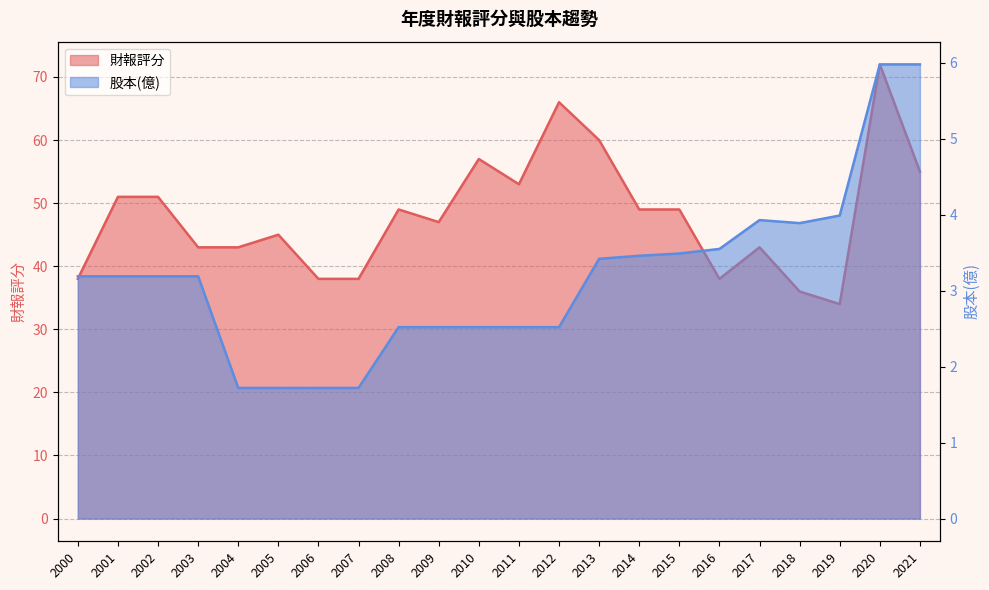

What is the minimum value for 股本(億)?

1.7